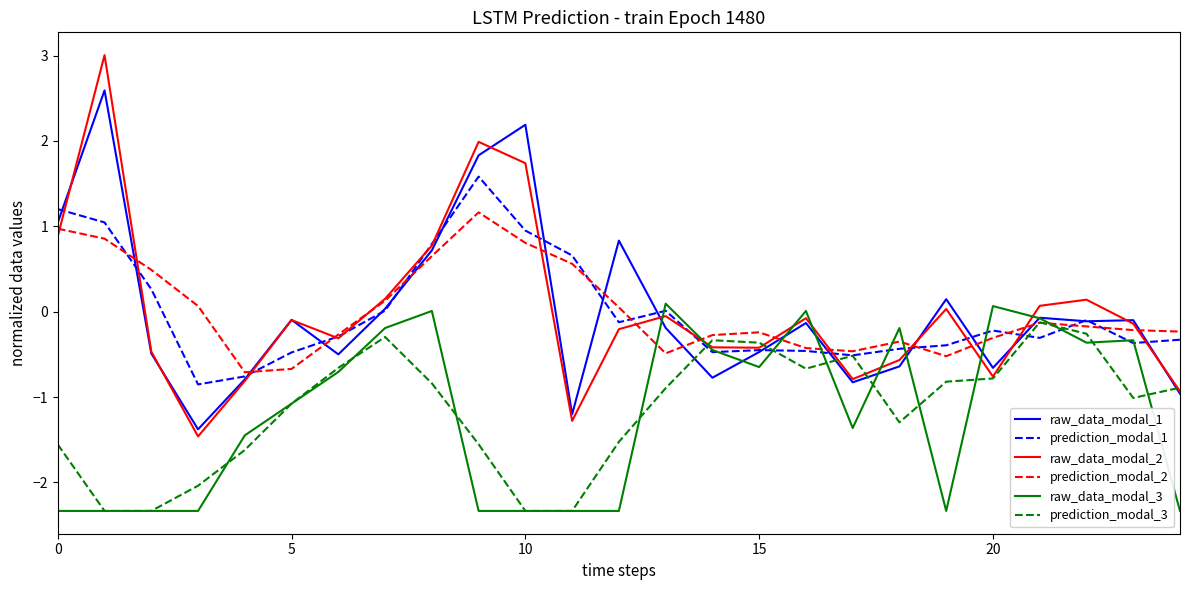

What is the sum of all prediction_modal_3 values?

-28.4